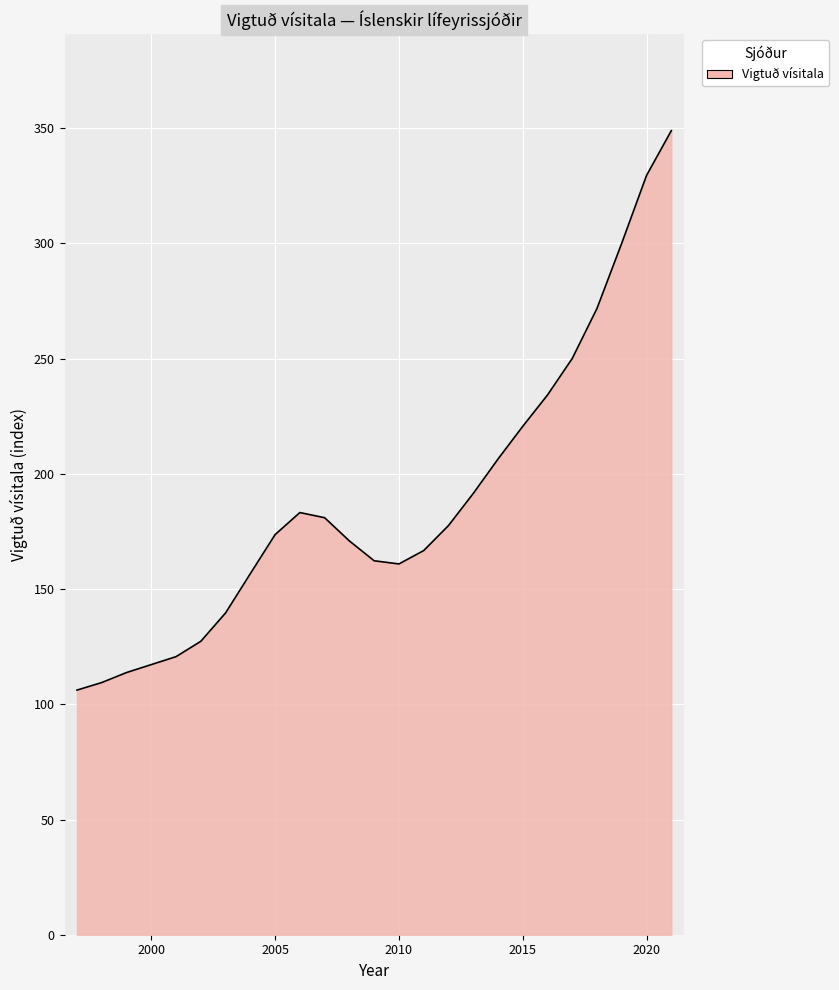

What is the difference between the maximum and minimum values?

242.8